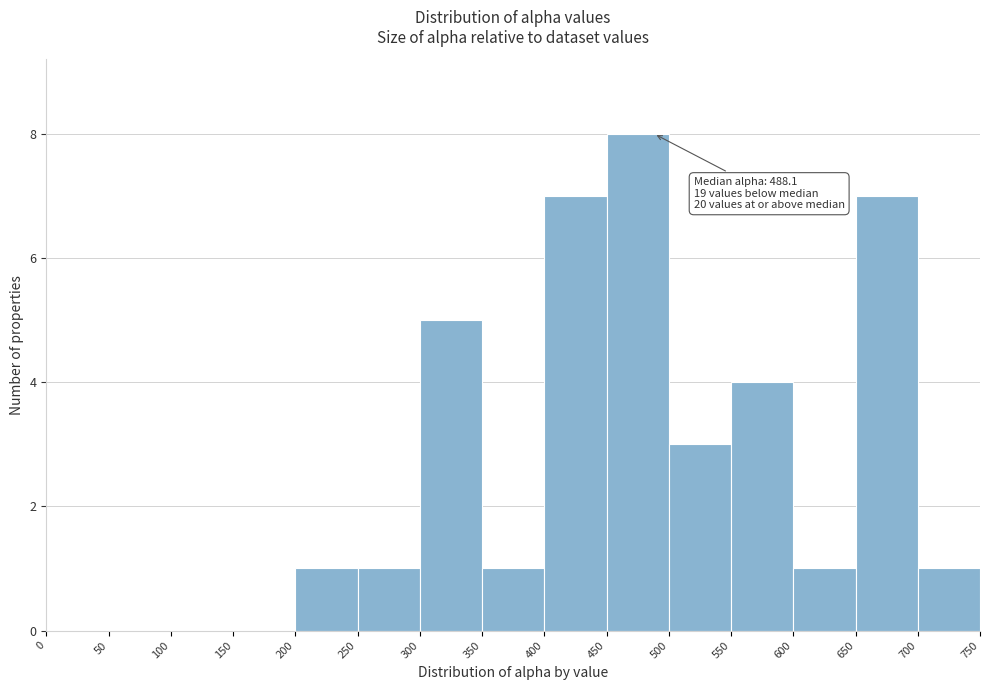

Which range on the x-axis has the tallest bar?

450 to 500